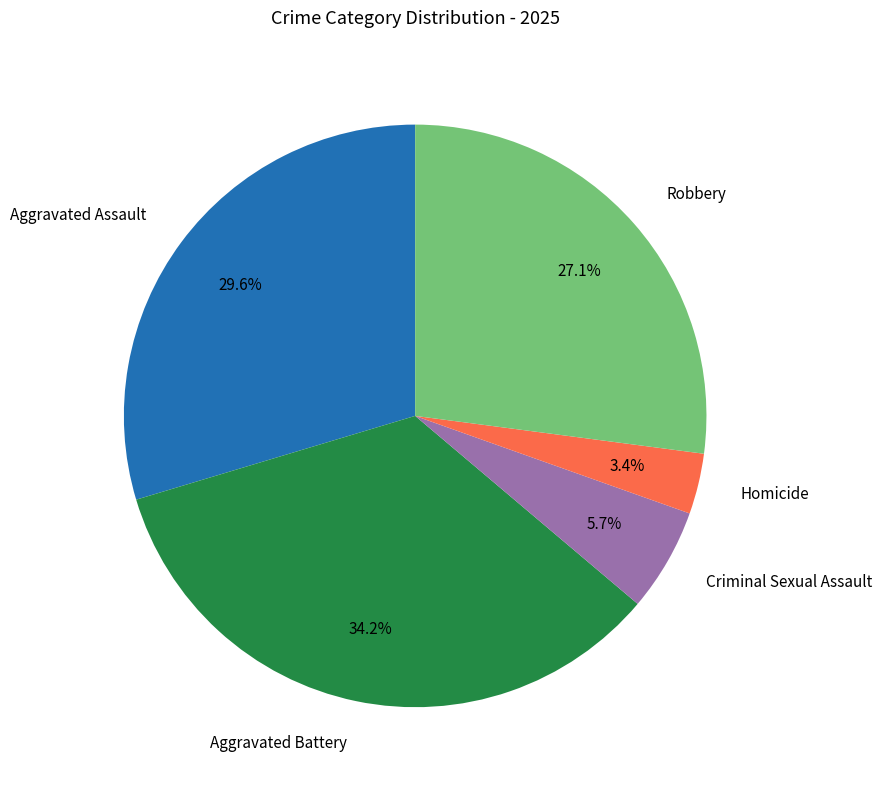

Is there any slice that represents more than half of the pie?

No